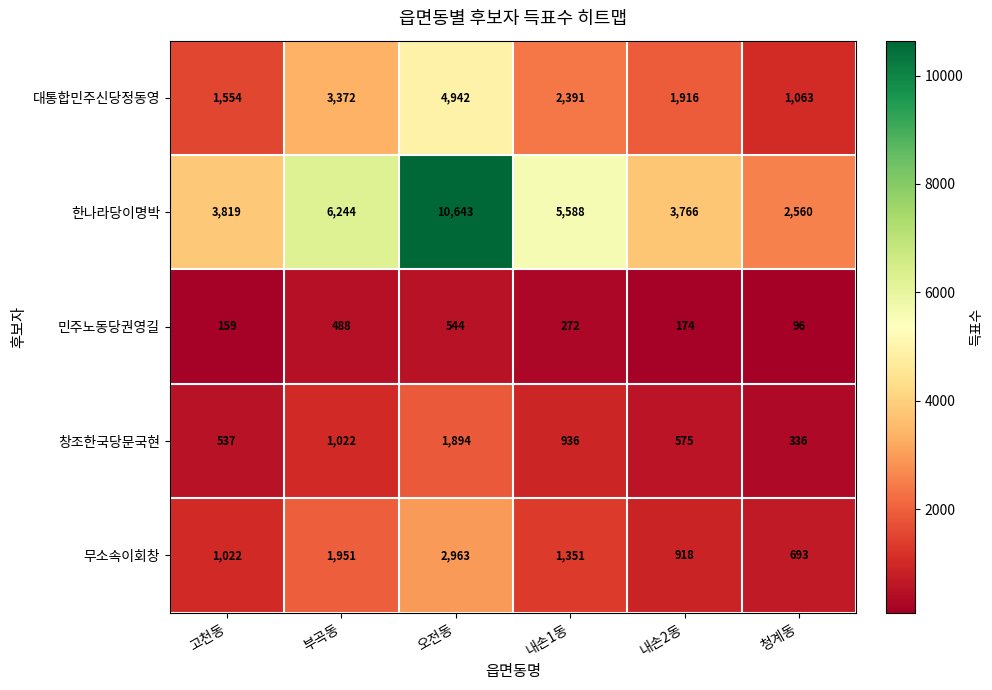

List the series in order of their peak value, highest first.

한나라당이명박, 대통합민주신당정동영, 무소속이회창, 창조한국당문국현, 민주노동당권영길